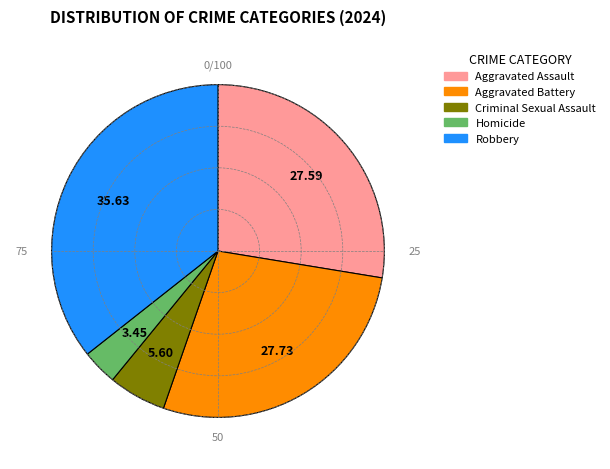

Approximately how many times larger is the value at Robbery compared to Criminal Sexual Assault?

6.4